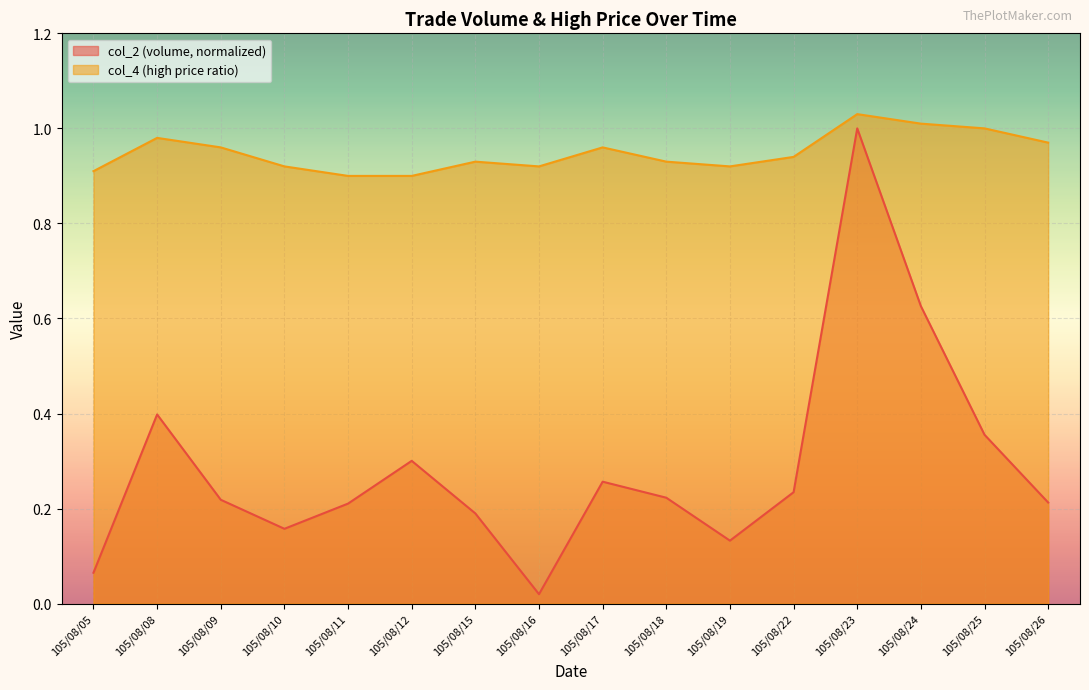

How many interior local valleys does the col_2 series have?

3